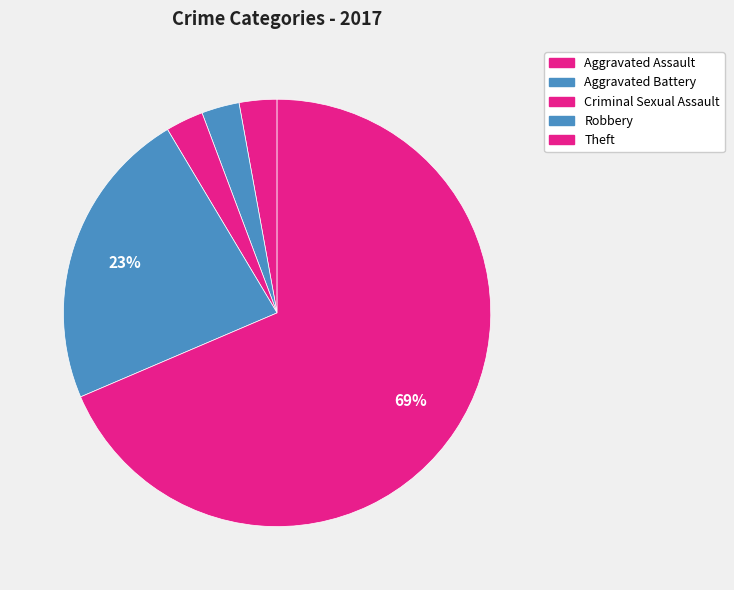

Which category has the biggest portion of the pie?

Theft